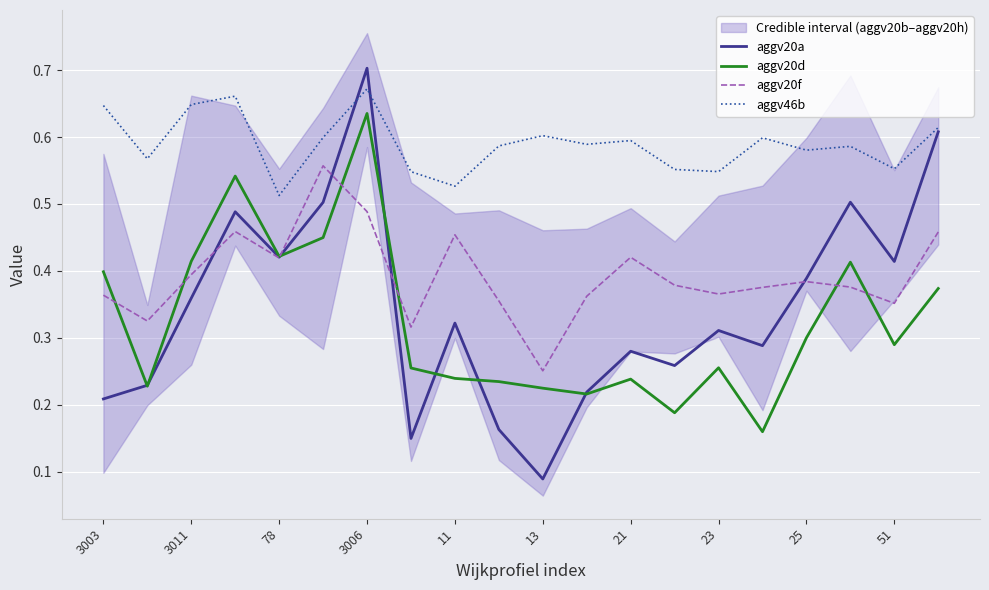

At which label does aggv20d reach its peak?

3006